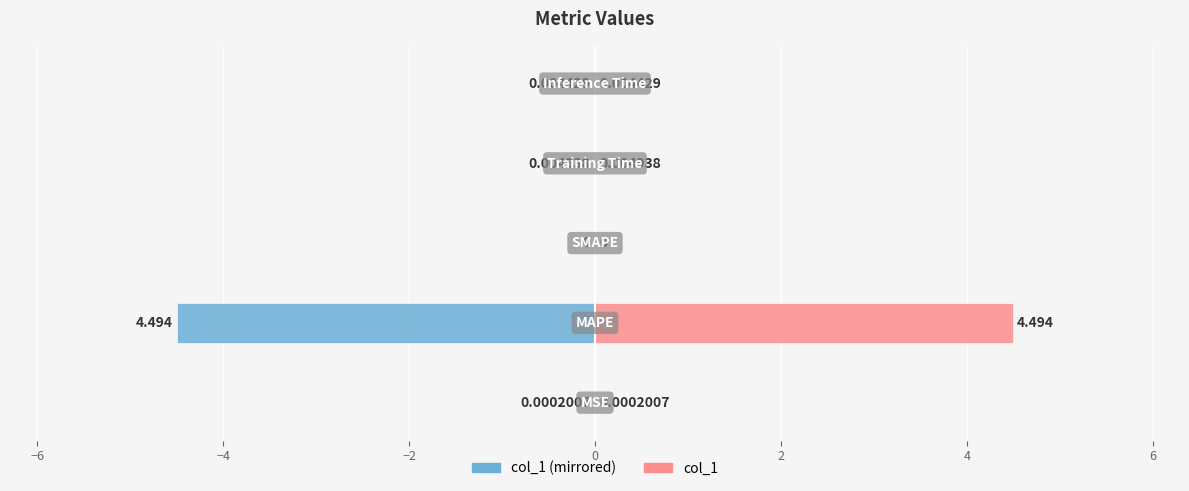

Does the chart contain stacked bars?

No